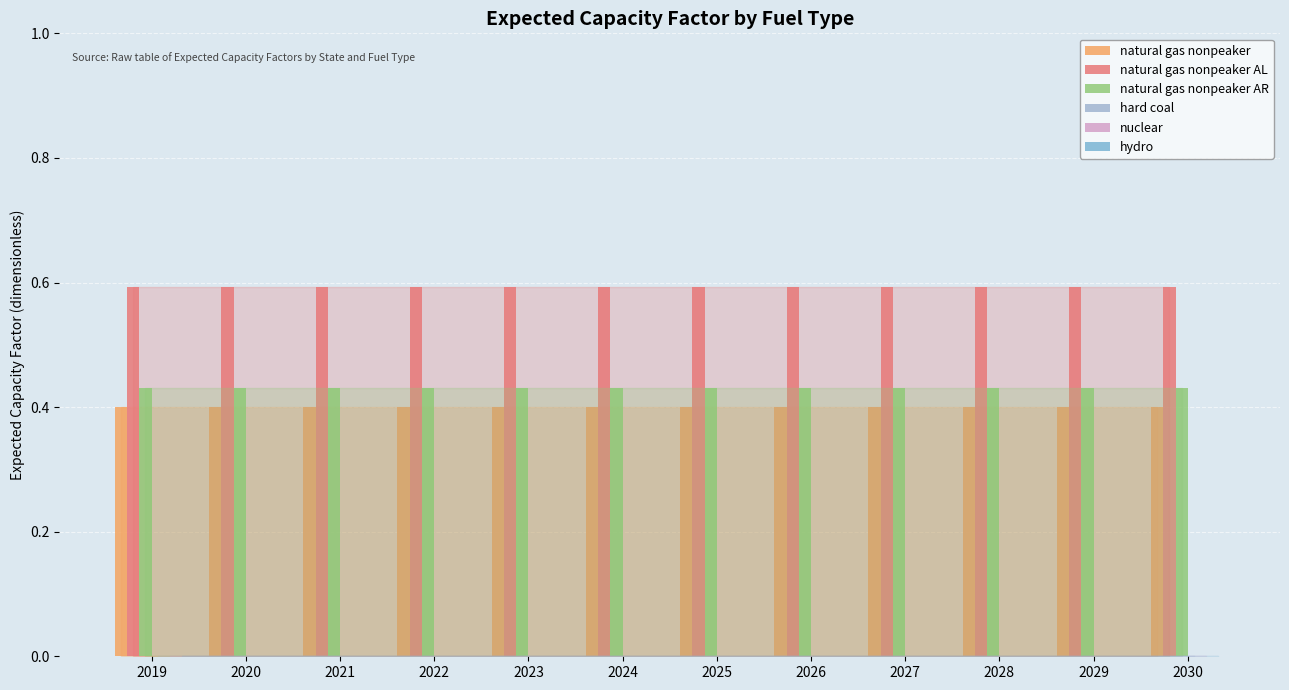

Which series changed the most between 2022 and 2029?

natural gas nonpeaker